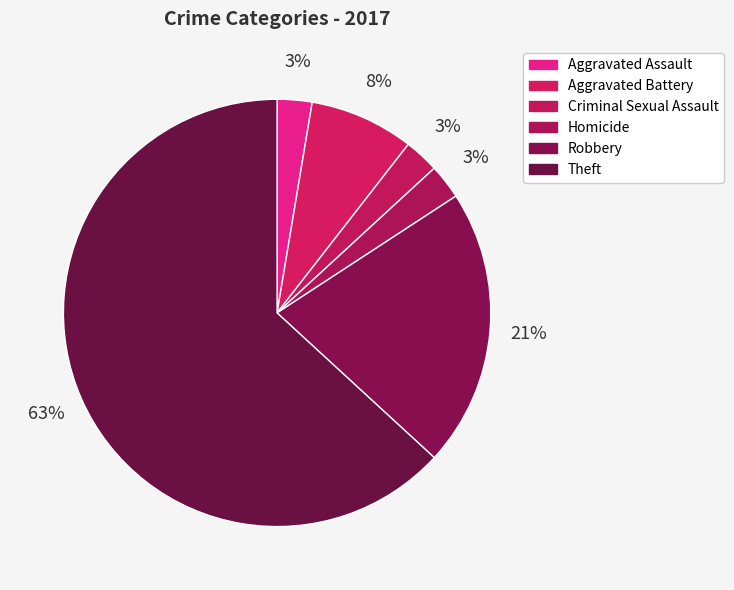

Which has a higher value, Aggravated Battery or Theft?

Theft